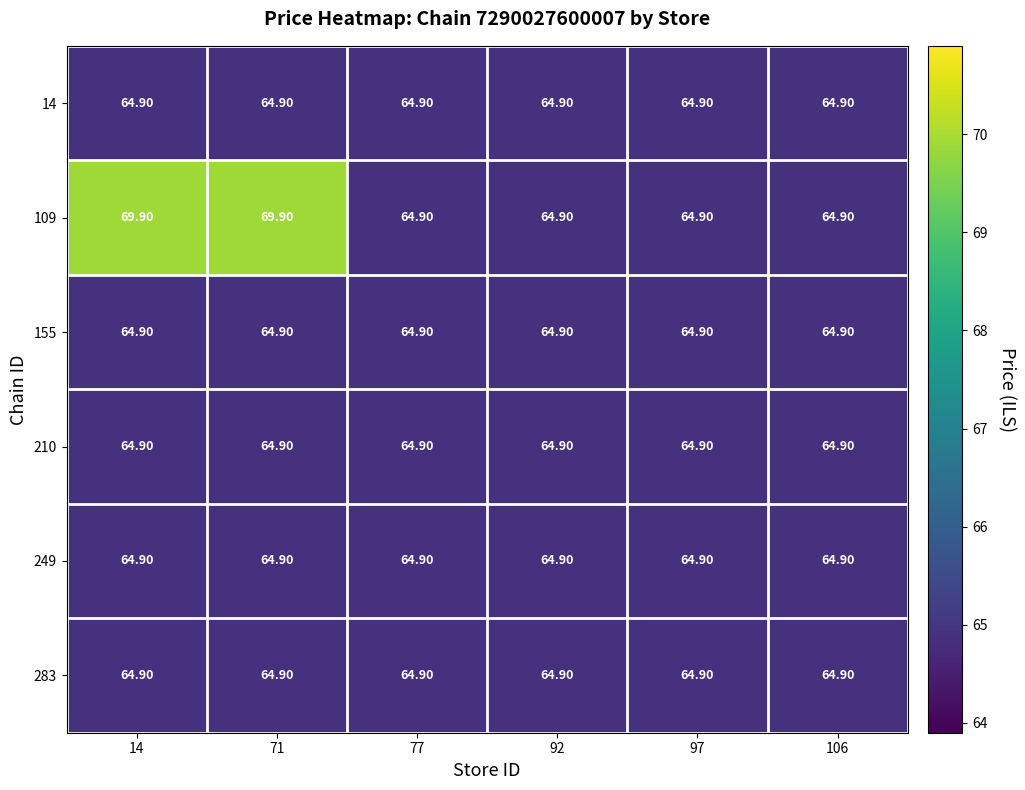

What is the difference between the highest and lowest values at 14?

5.0